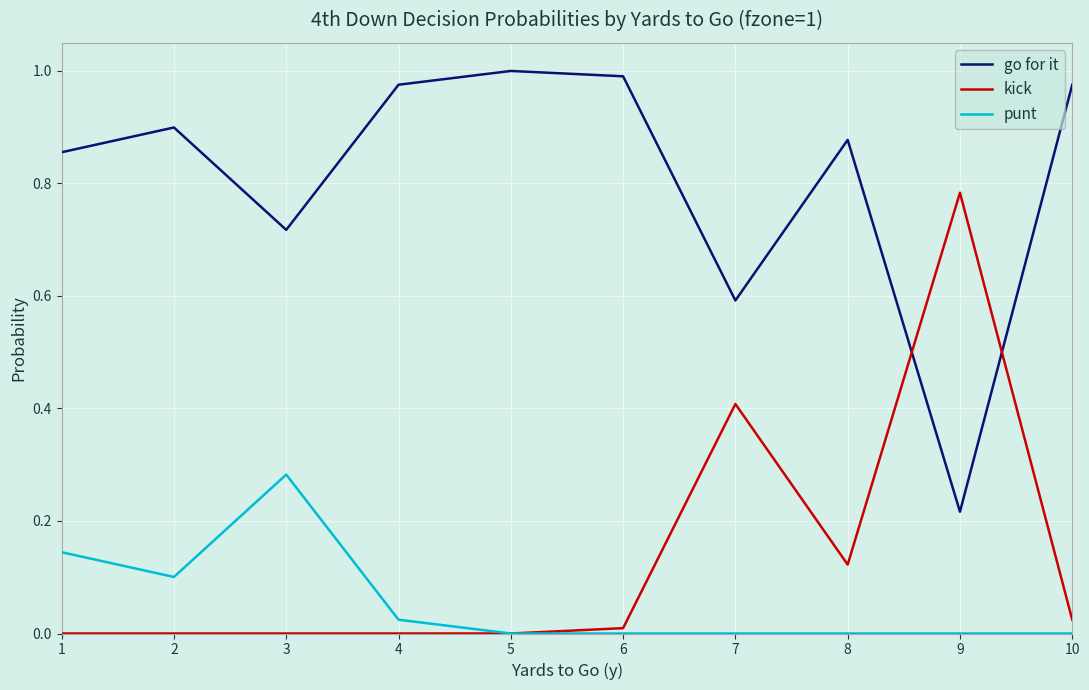

List the series in order of their peak value, lowest first.

punt, kick, go for it